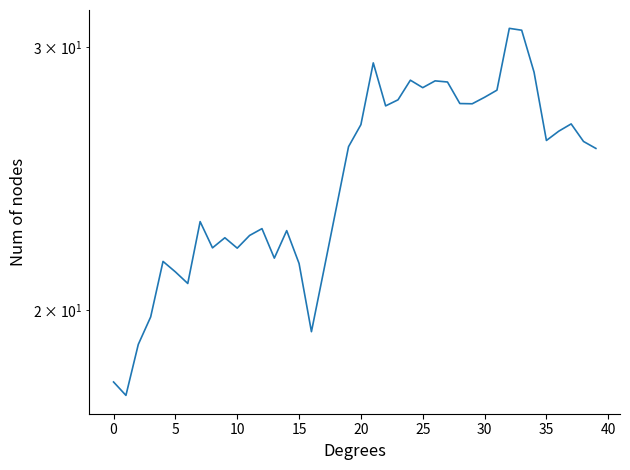

Is it true that the value at 23 is 27.7?

True